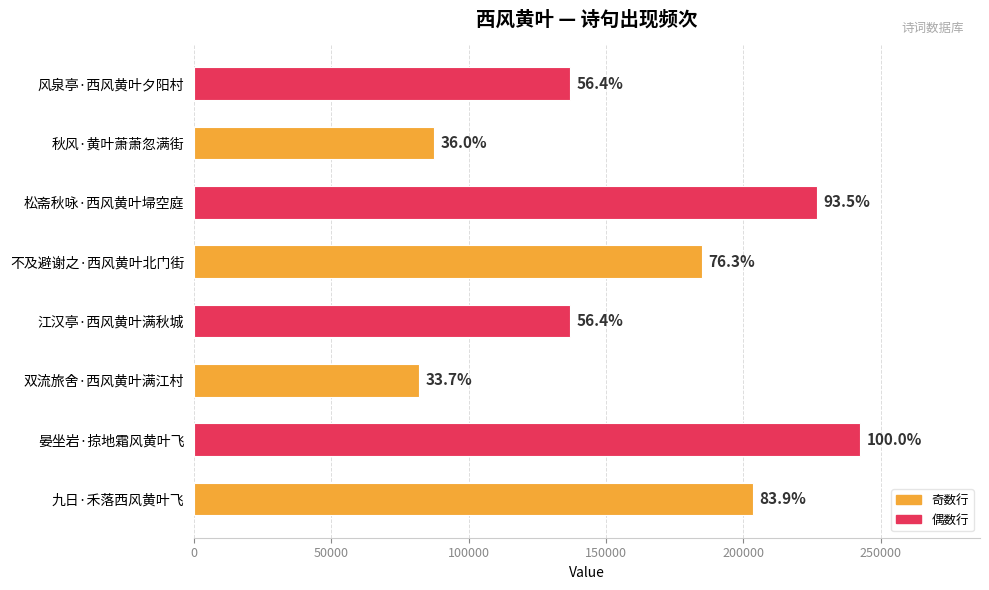

What is the difference between the second highest and minimum values?

144976